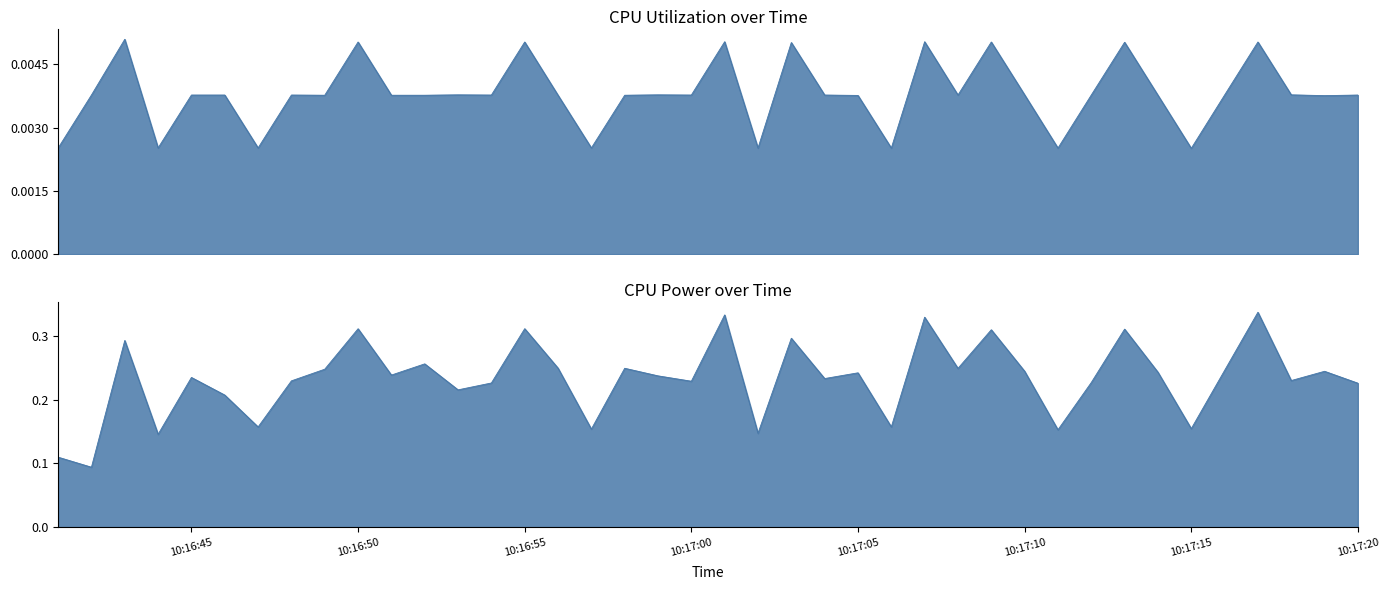

The value of CPU Power at 10:17:05 is 0.1. True or false?

False